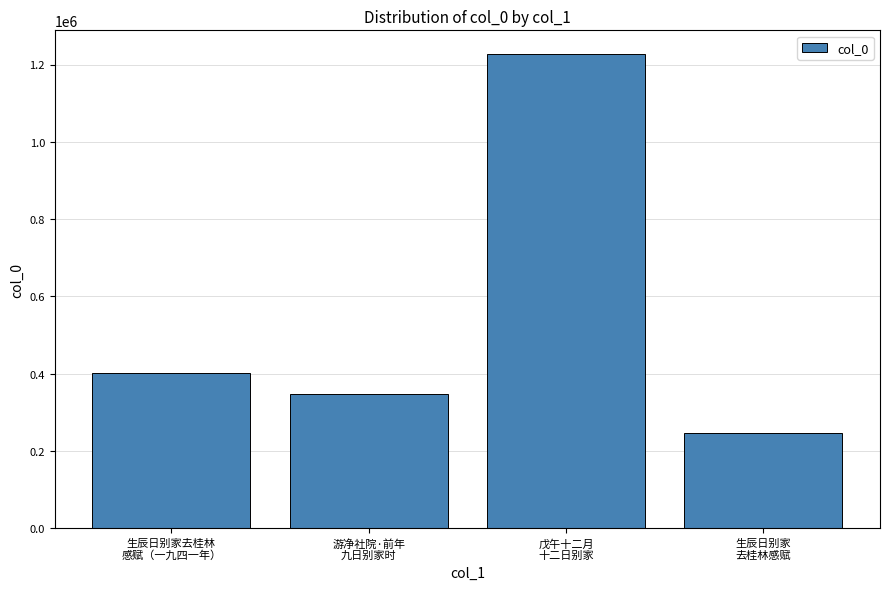

Which label corresponds to the smallest value in the chart?

生辰日别家
去桂林感赋